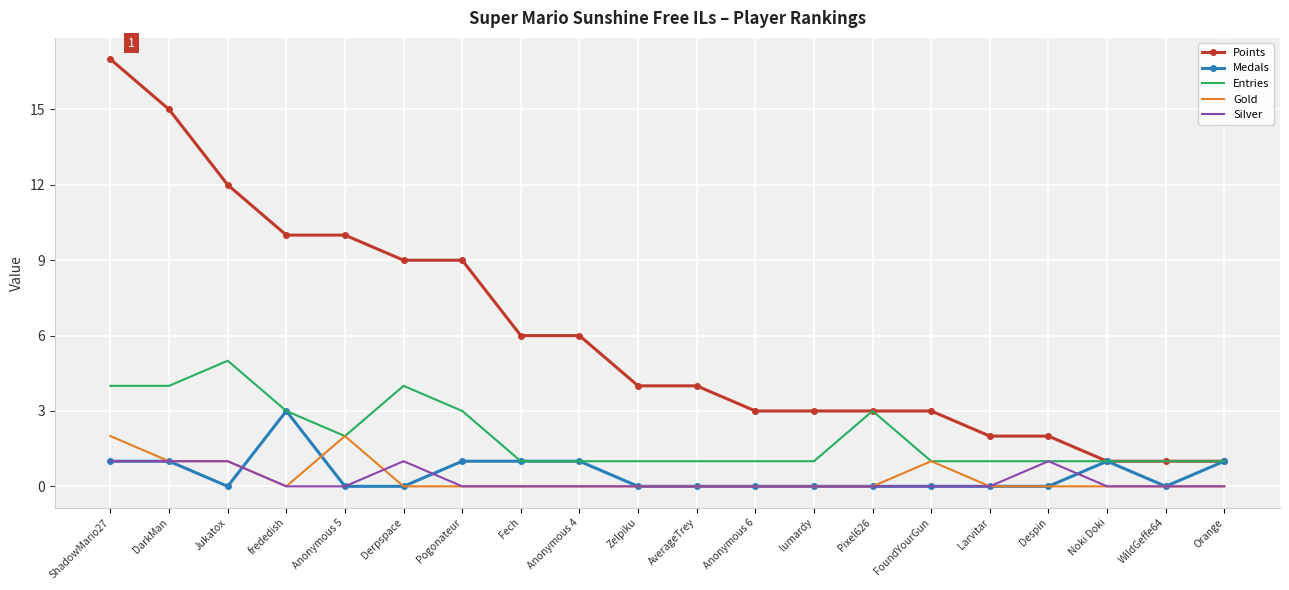

What is the maximum value for Medals?

3